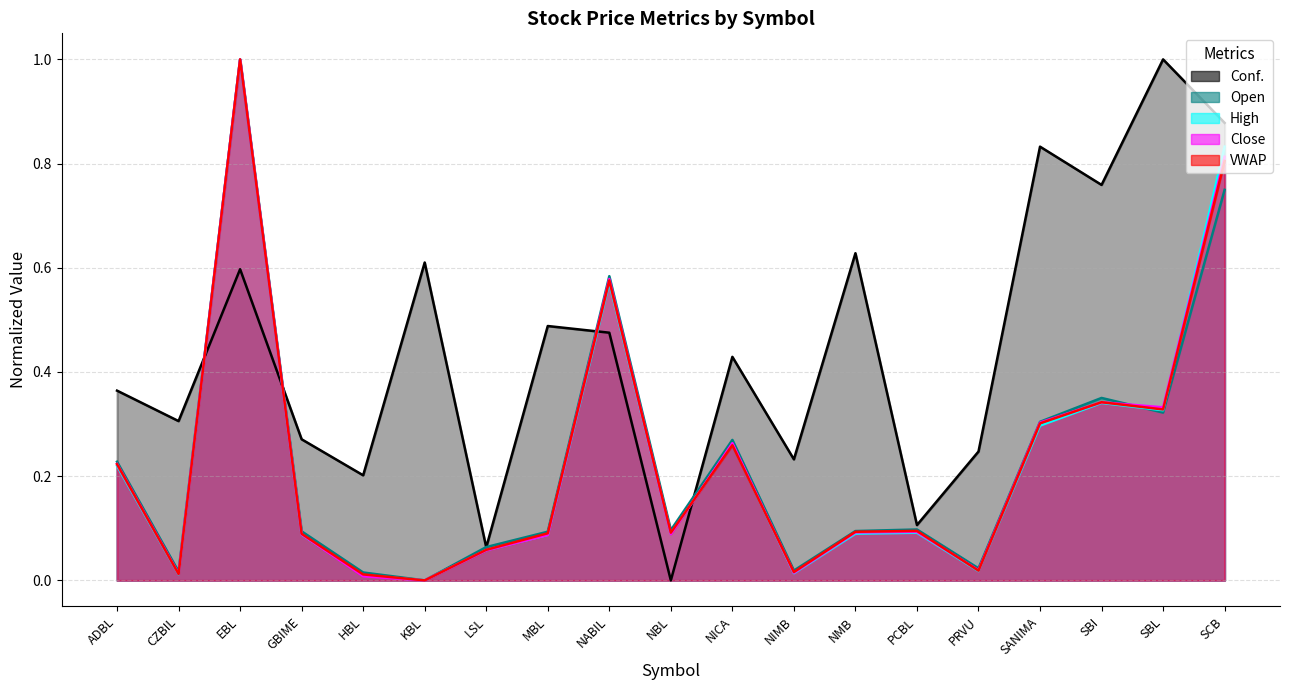

What is the difference between the Conf. values at CZBIL and LSL?

0.2